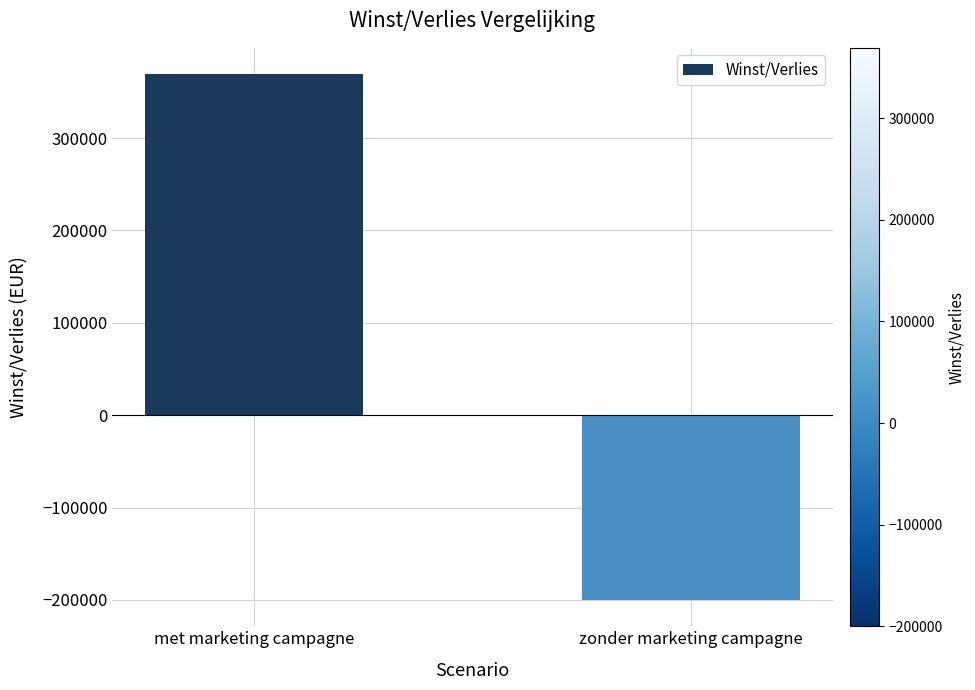

At which category does the chart reach its minimum across all series?

zonder marketing campagne